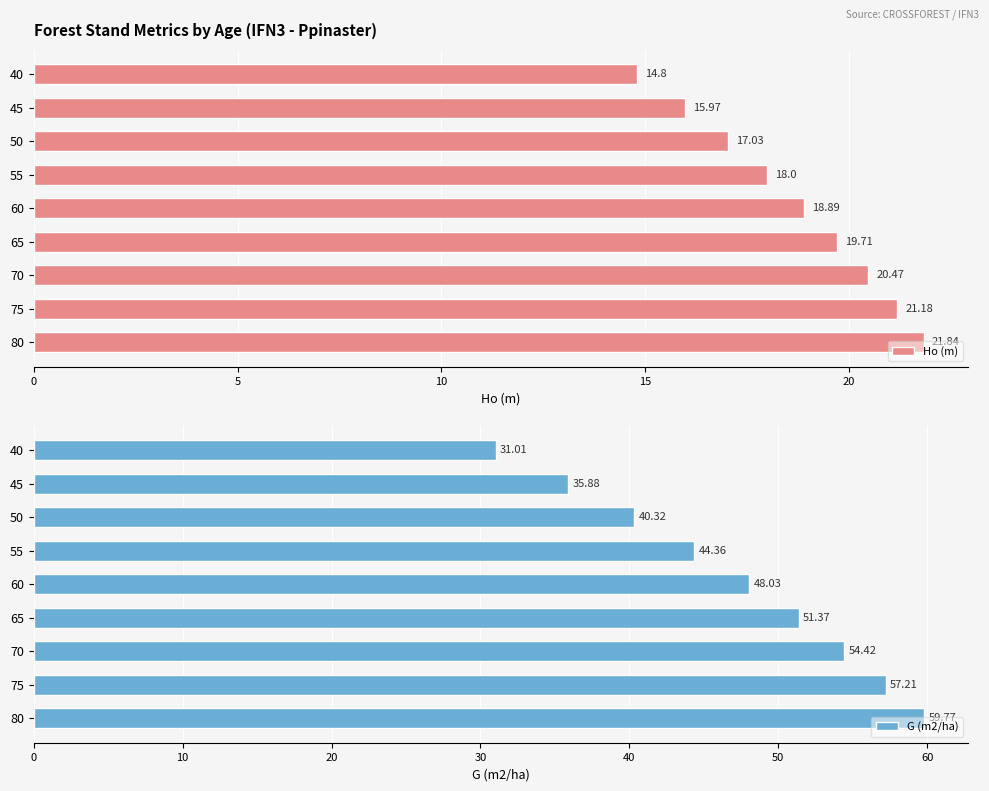

What is the difference between the second highest and minimum values in the Ho (m) series?

6.4